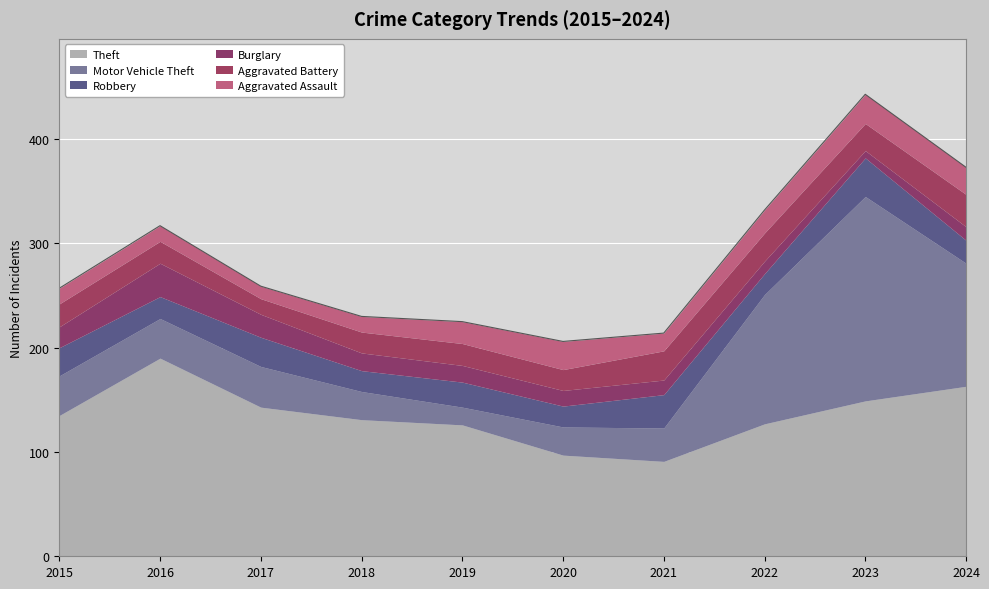

Where do Aggravated Assault and Aggravated Battery first cross each other?

2020 and 2021